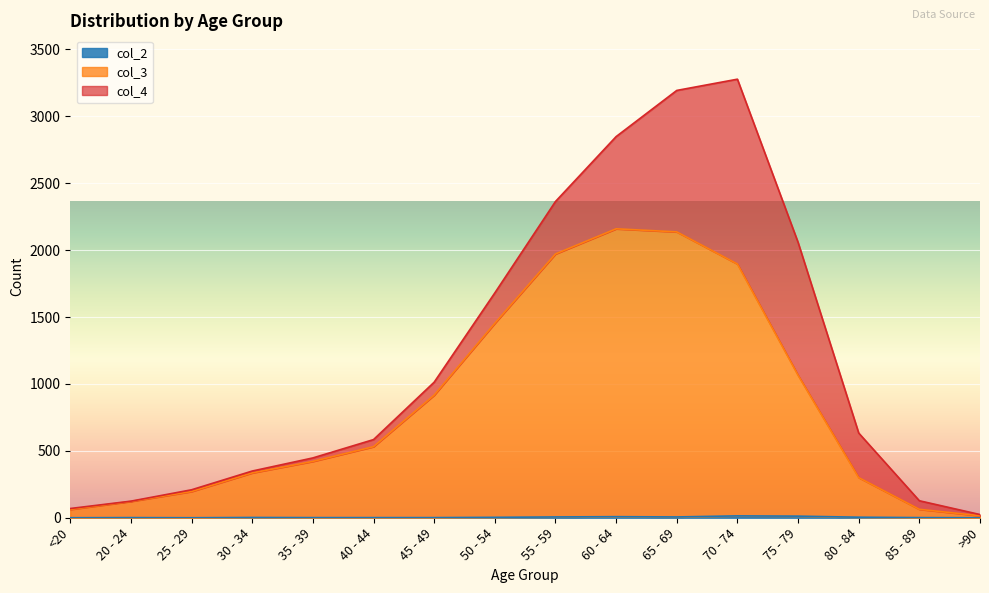

The col_3 series shows 690 at 60 - 64. True or false?

False